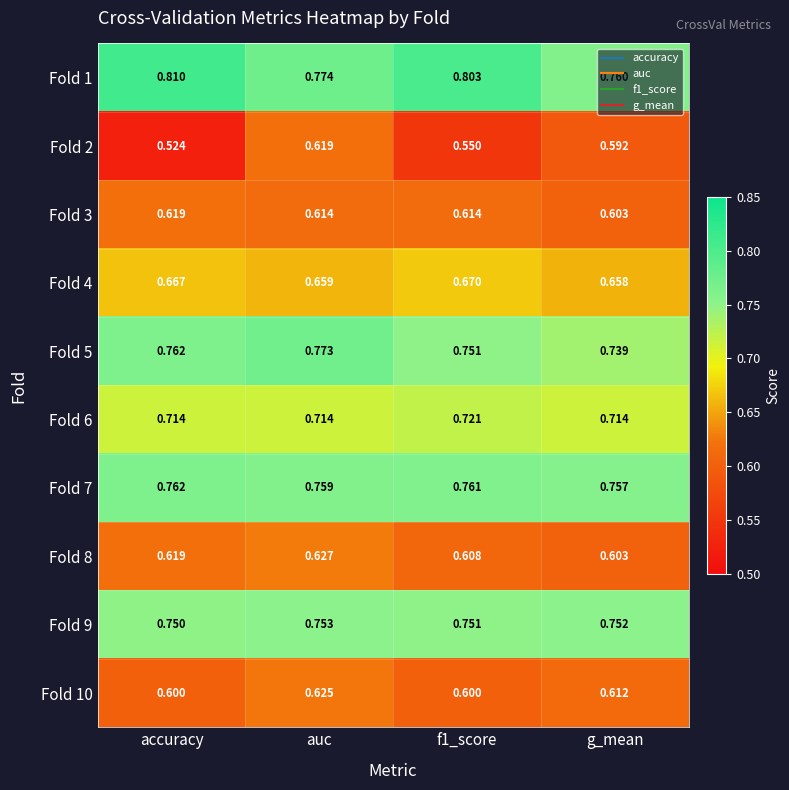

Which label corresponds to the smallest value in the chart?

accuracy